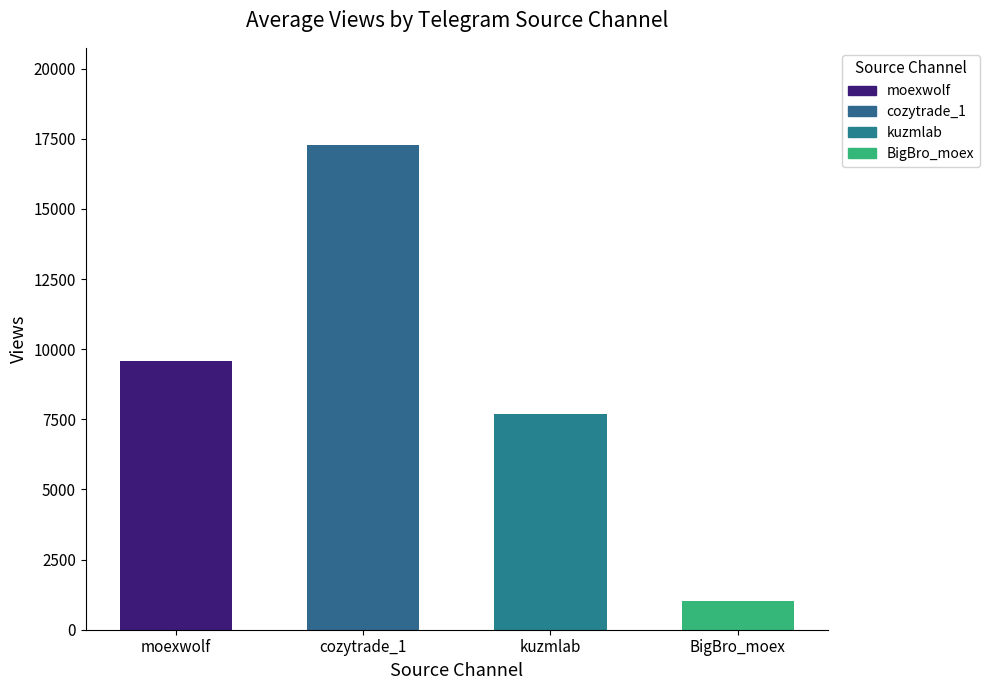

Which has a higher value, cozytrade_1 or kuzmlab?

cozytrade_1